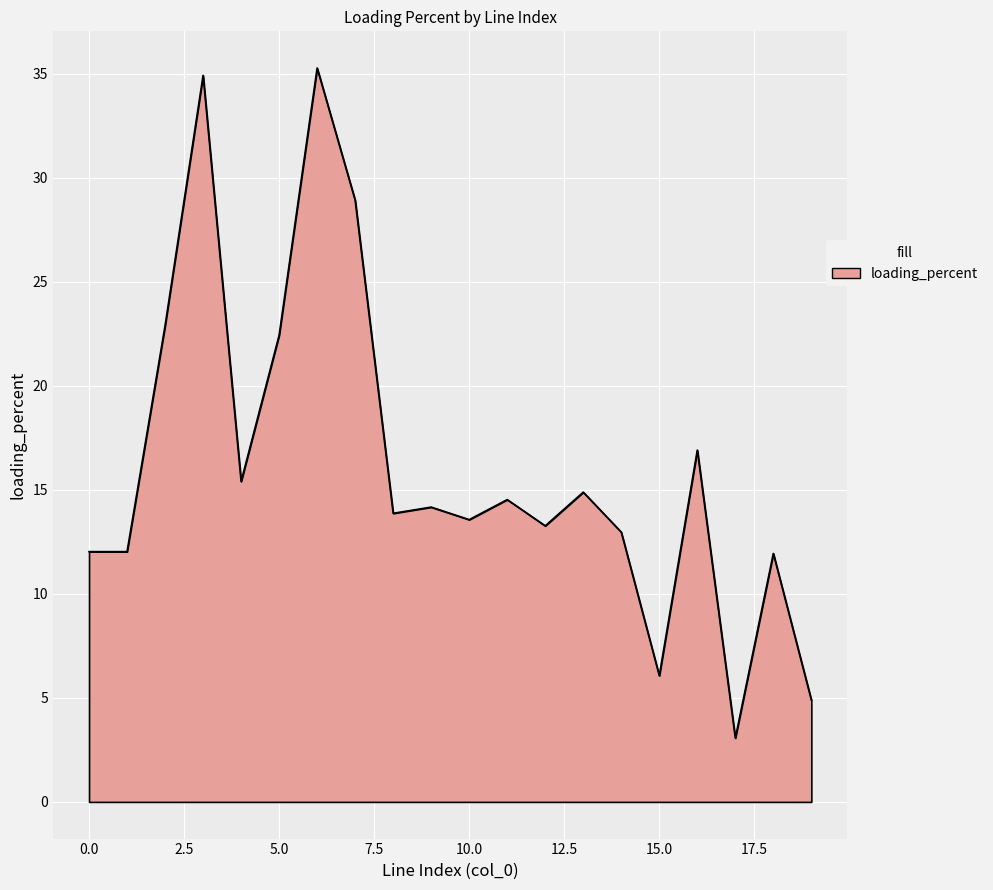

How many lines are shown in the chart?

1